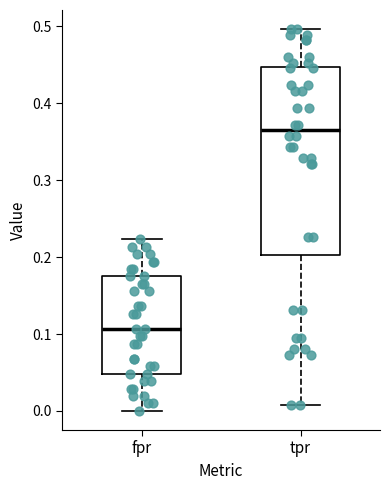

Where is the lower edge of the box for tpr on the y-axis? The values are not printed on the chart, so give them approximately, as read against the axis.

0.20